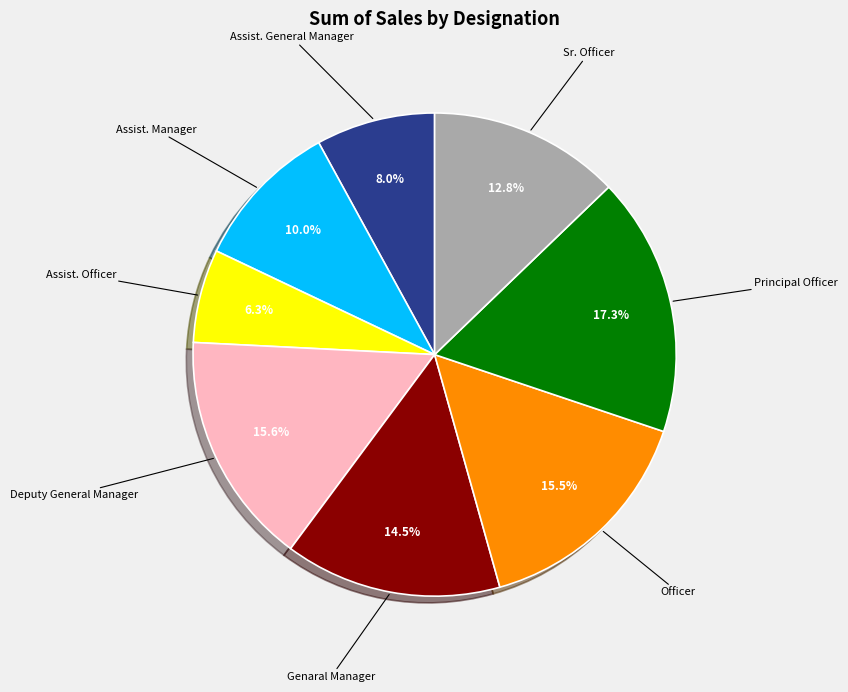

Is Sr. Officer the majority of the pie?

No